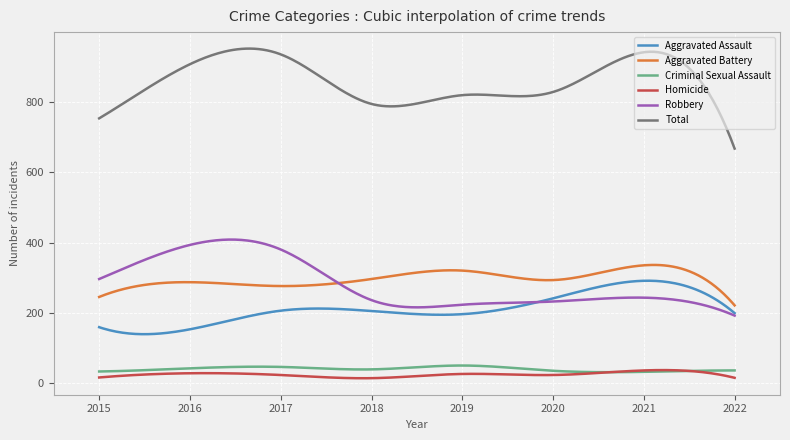

Which series has the largest total across all categories?

Total